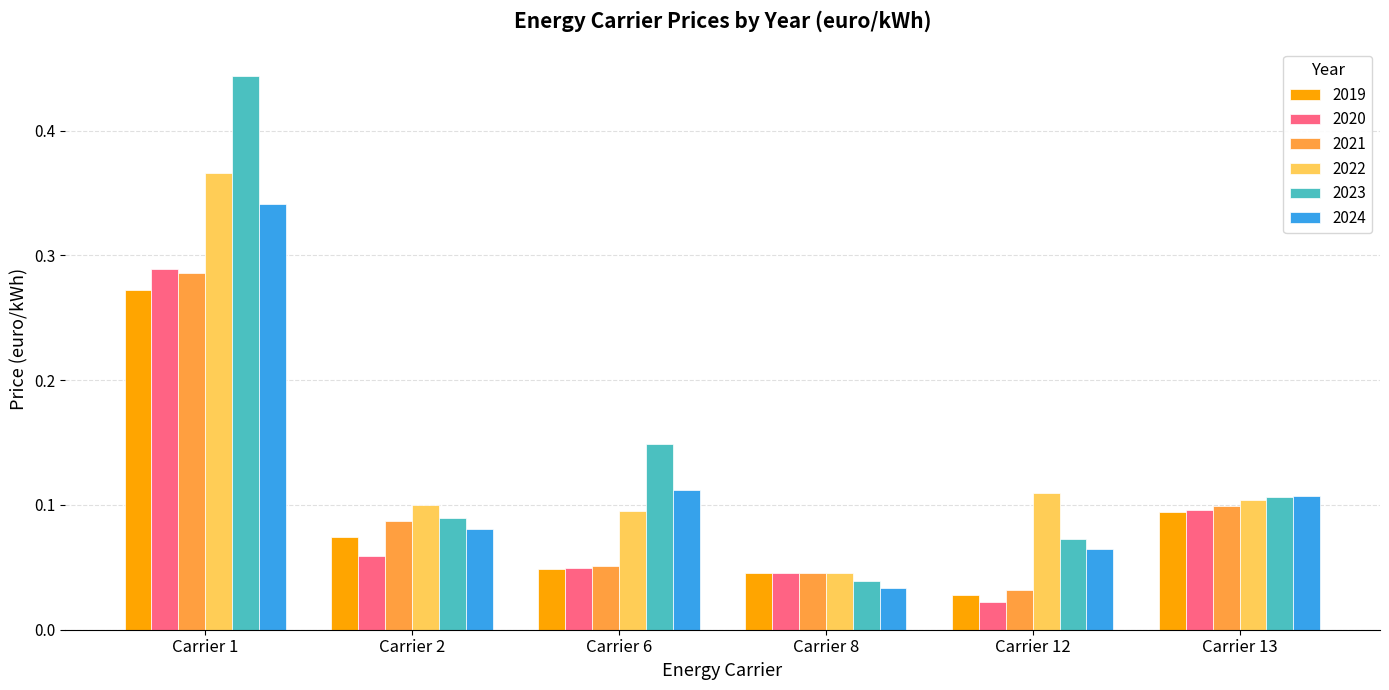

Rank the categories by 2023 value from lowest to highest.

Carrier 8, Carrier 12, Carrier 2, Carrier 13, Carrier 6, Carrier 1